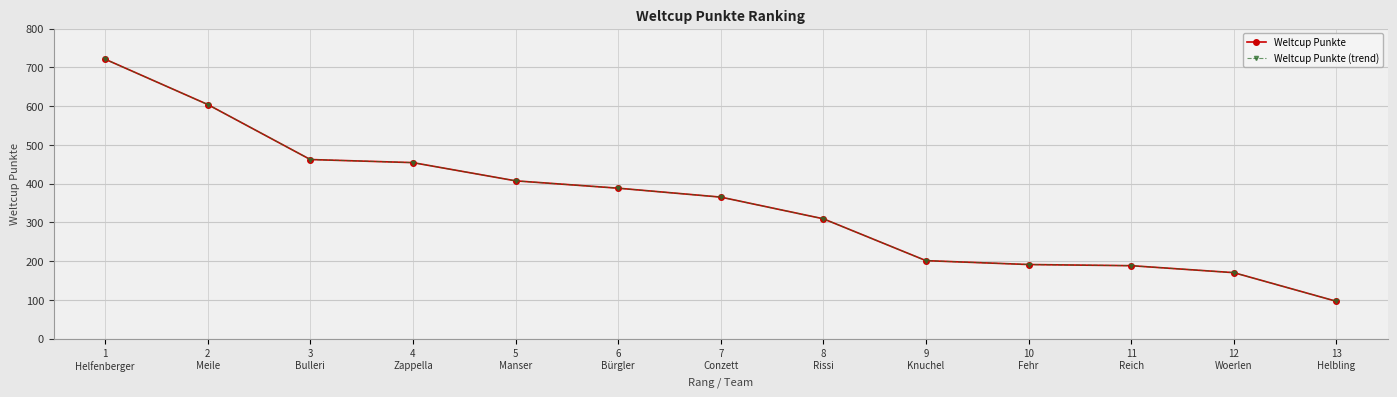

What is the label of the 10th point from the left?

10
Fehr